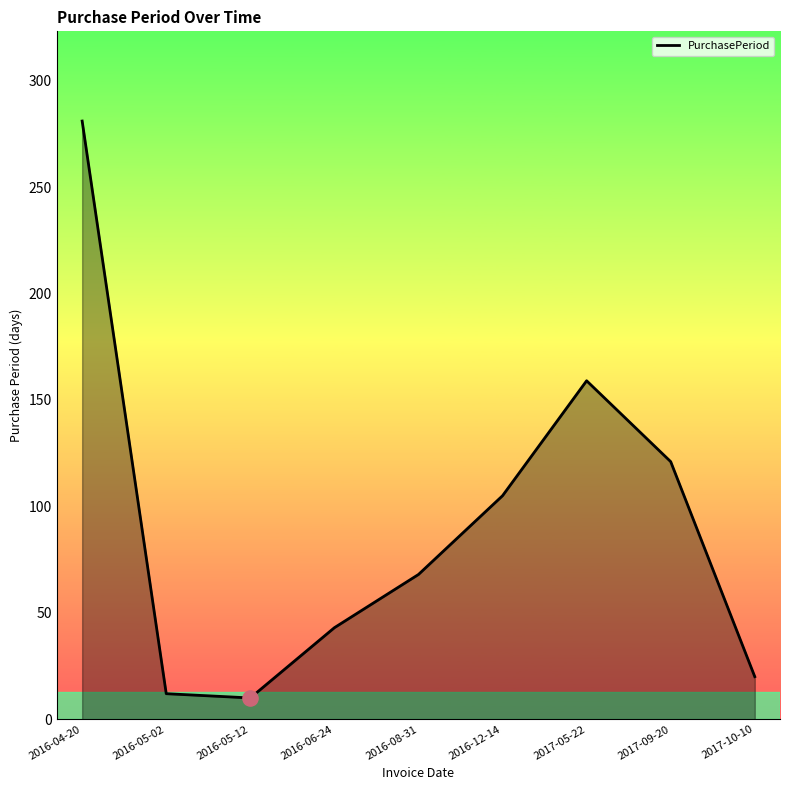

Between 2016-12-14 and 2017-10-10, which is larger?

2016-12-14